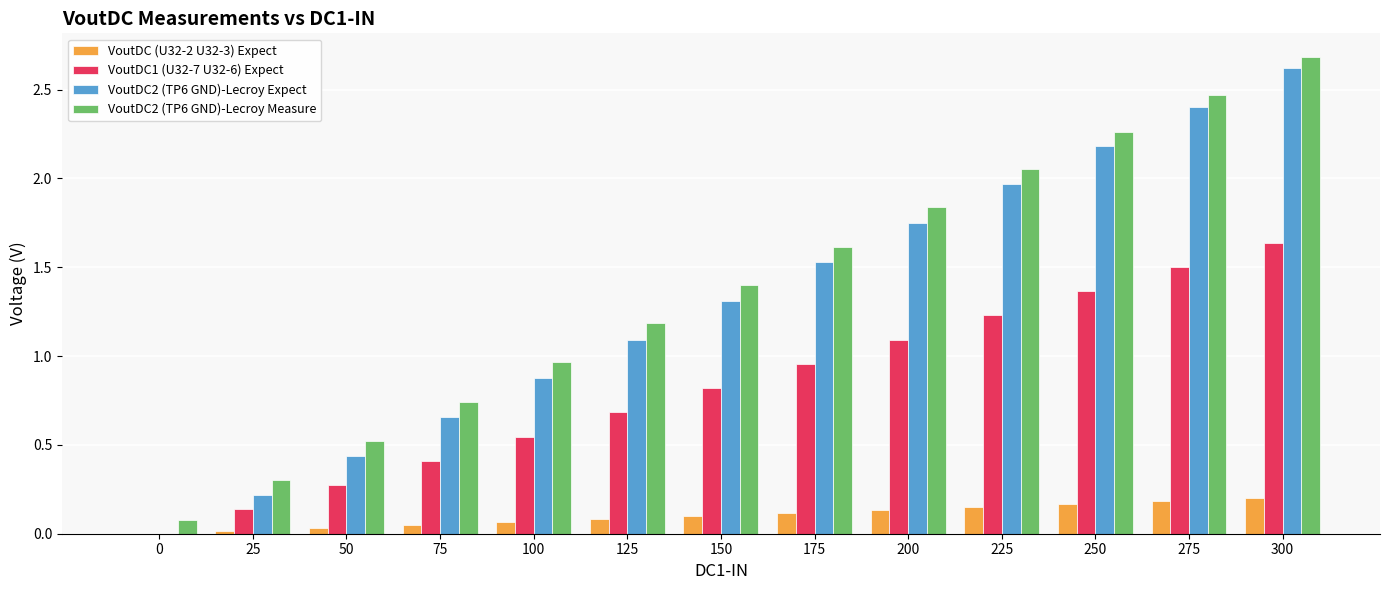

At which category is the sum across all series the highest?

300